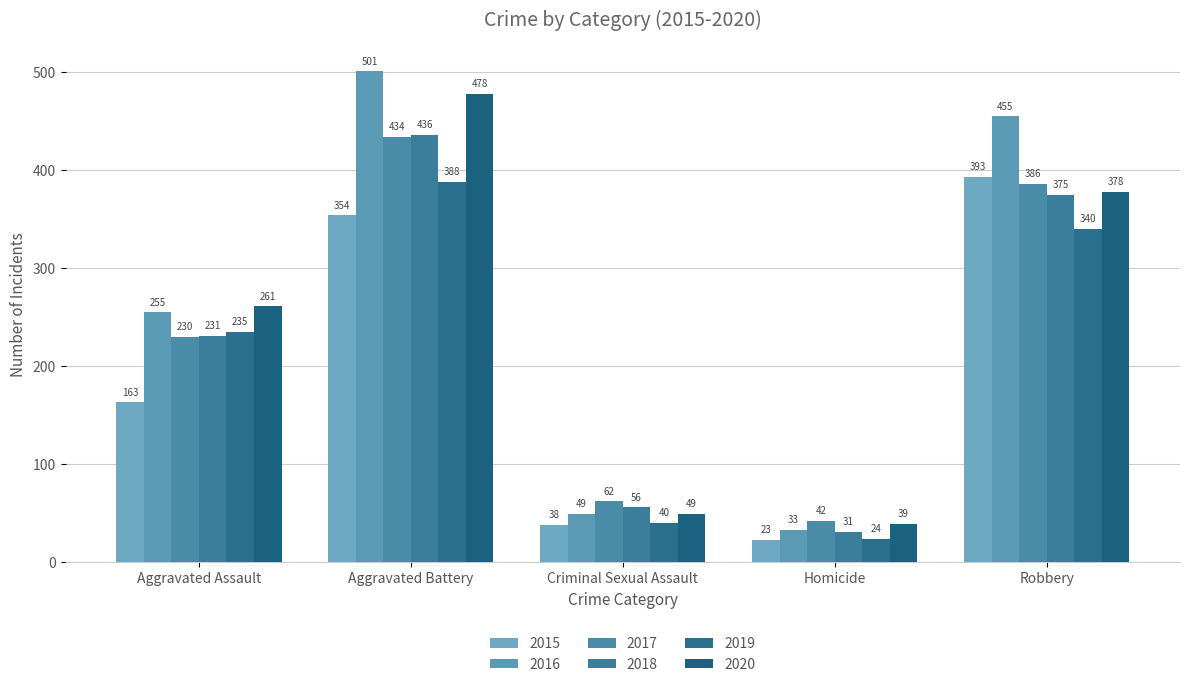

How many data points does each series have?

5